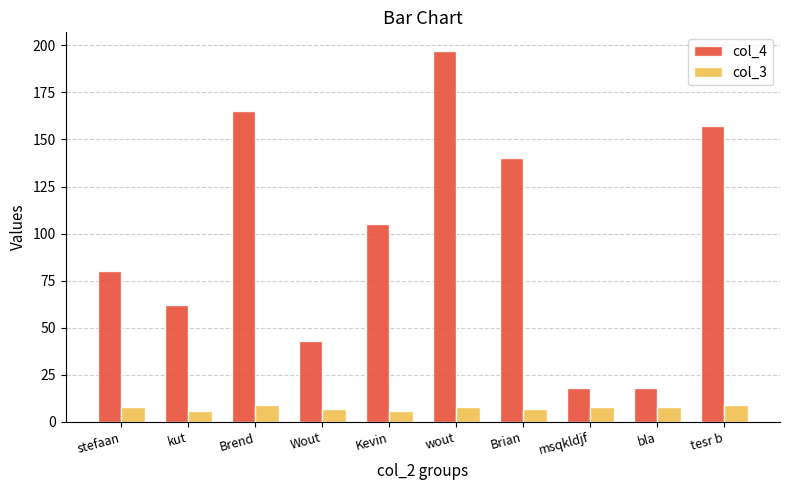

Which series has the largest total across all categories?

col_4